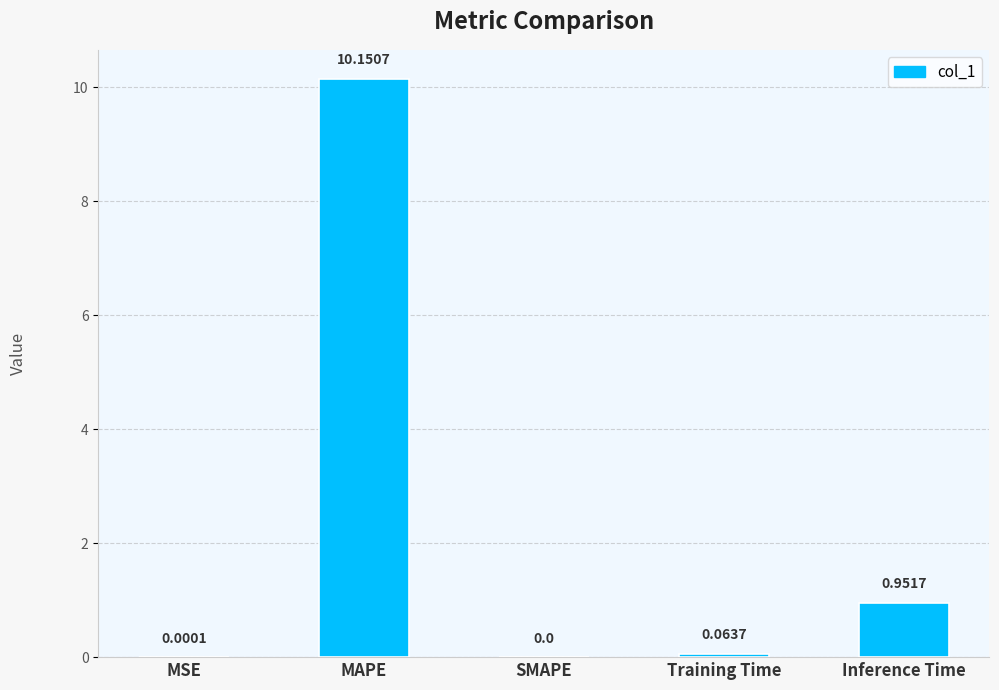

What is the sum of the values at MAPE and MSE?

10.2